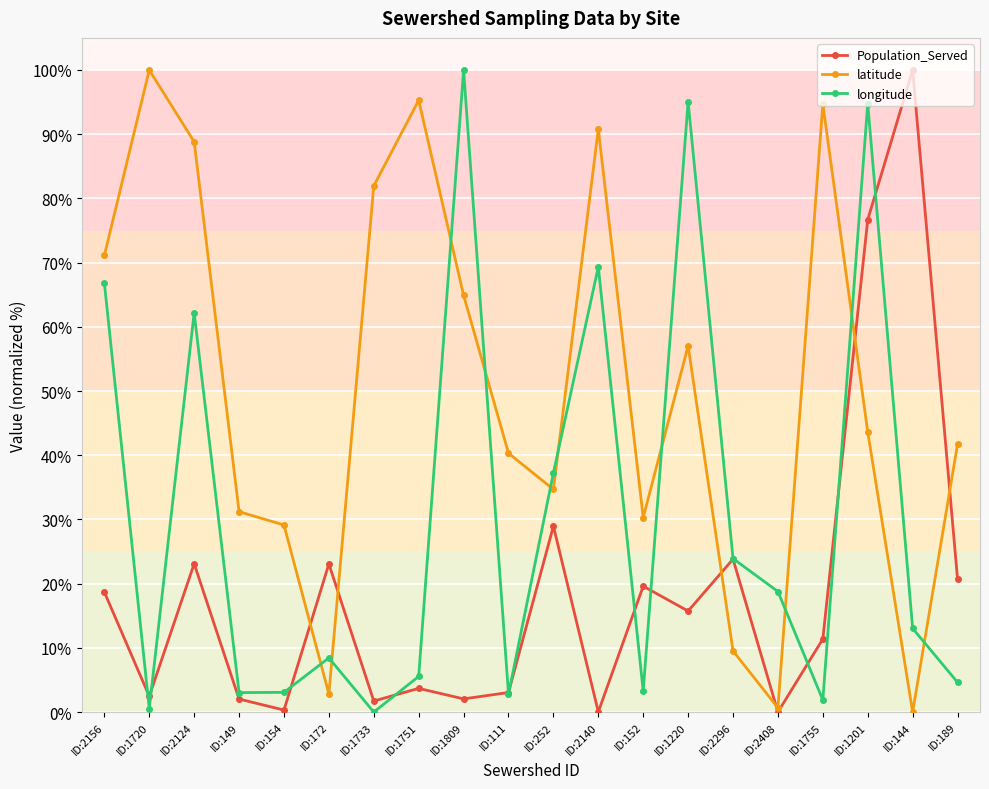

What is the highest value of the Population_Served series?

100.0